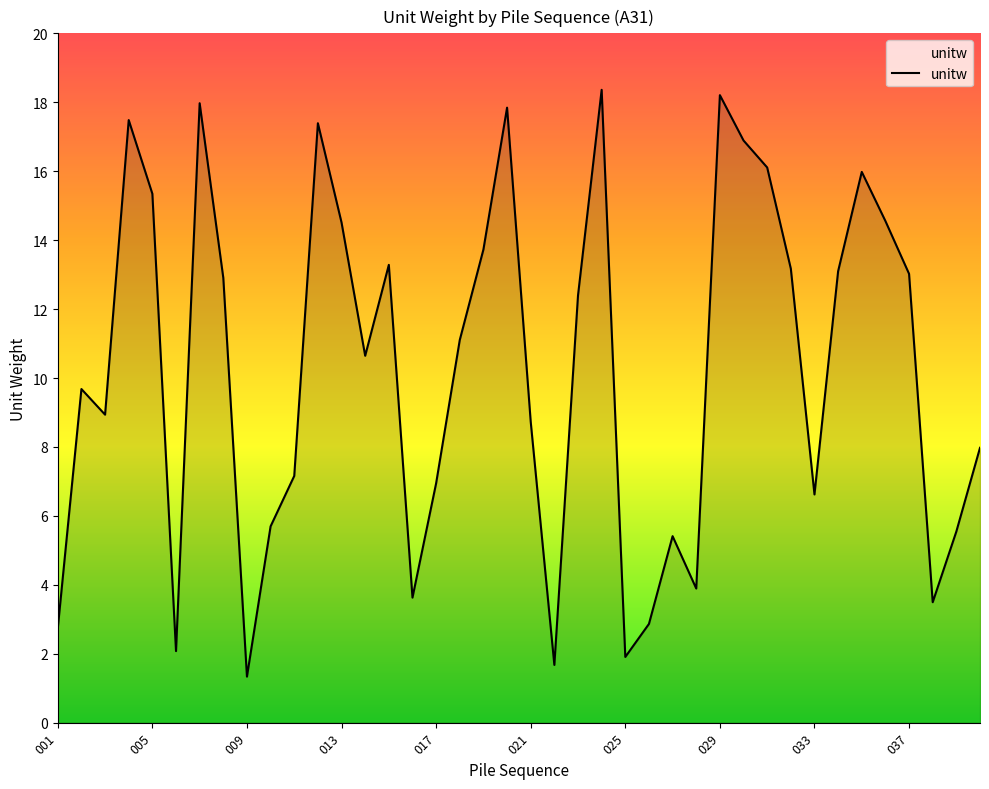

What is the maximum value shown in the chart?

18.4